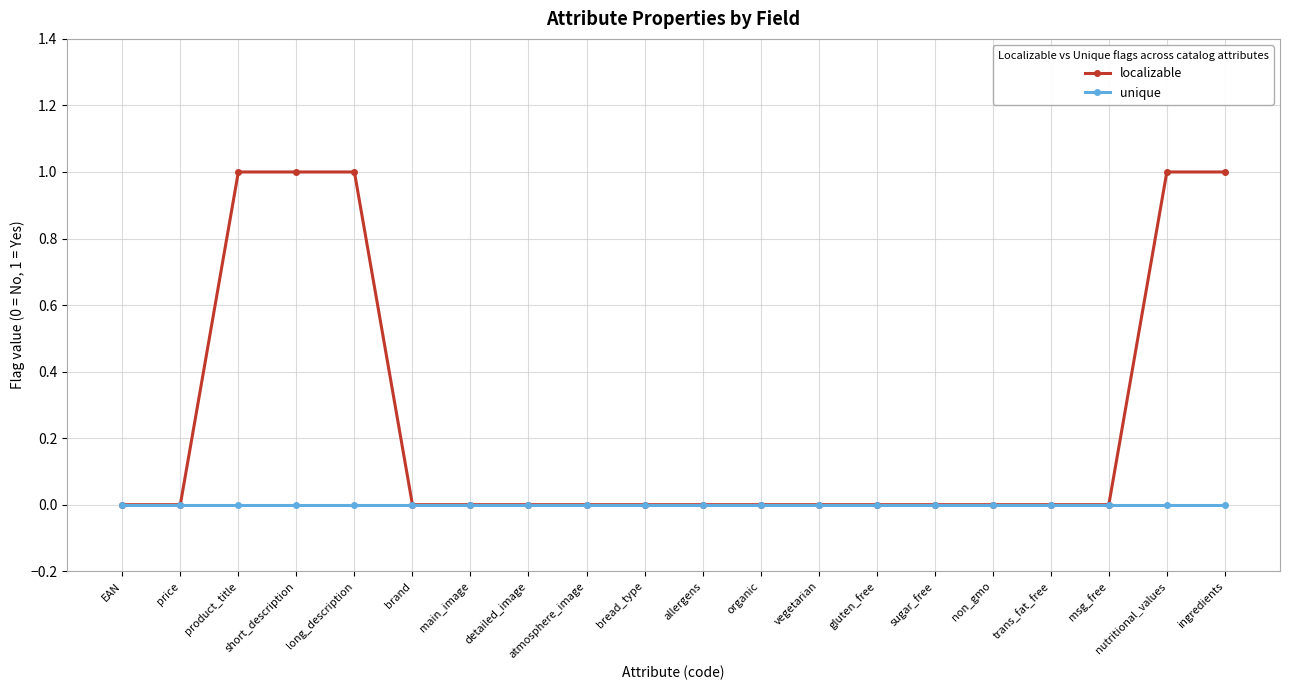

Which series has the largest total across all categories?

localizable